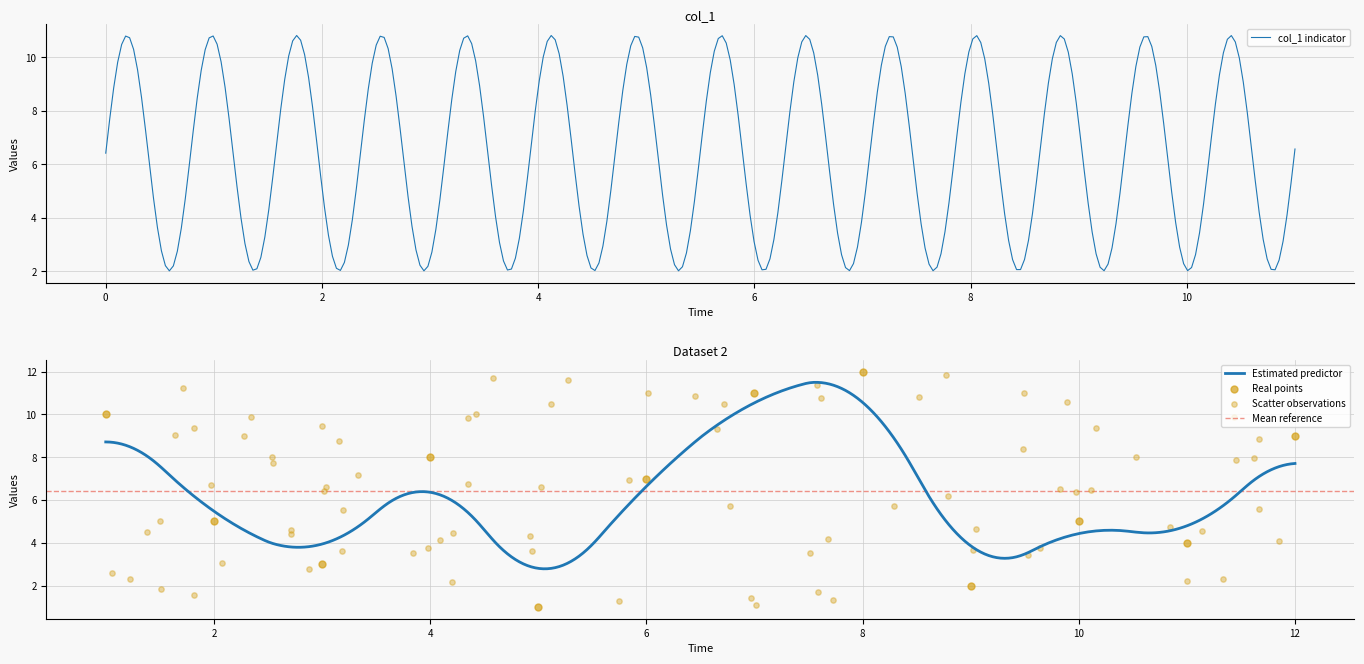

Between 4 and 9, which is larger?

4